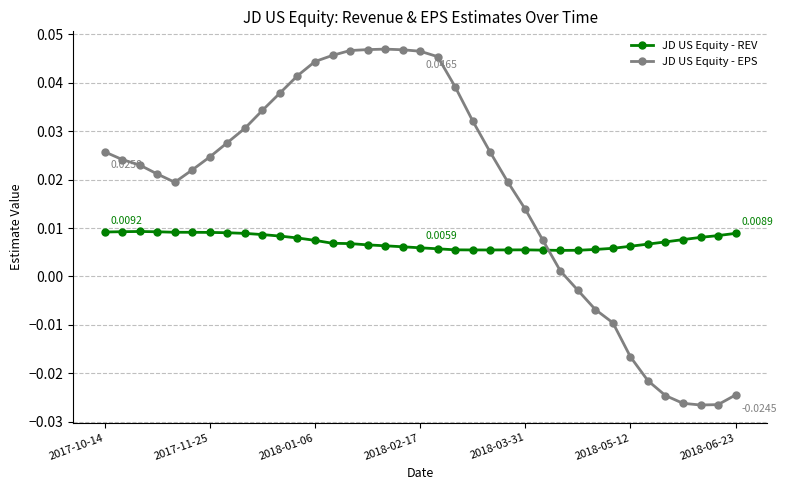

List the series in order of their peak value, lowest first.

JD US Equity - REV, JD US Equity - EPS